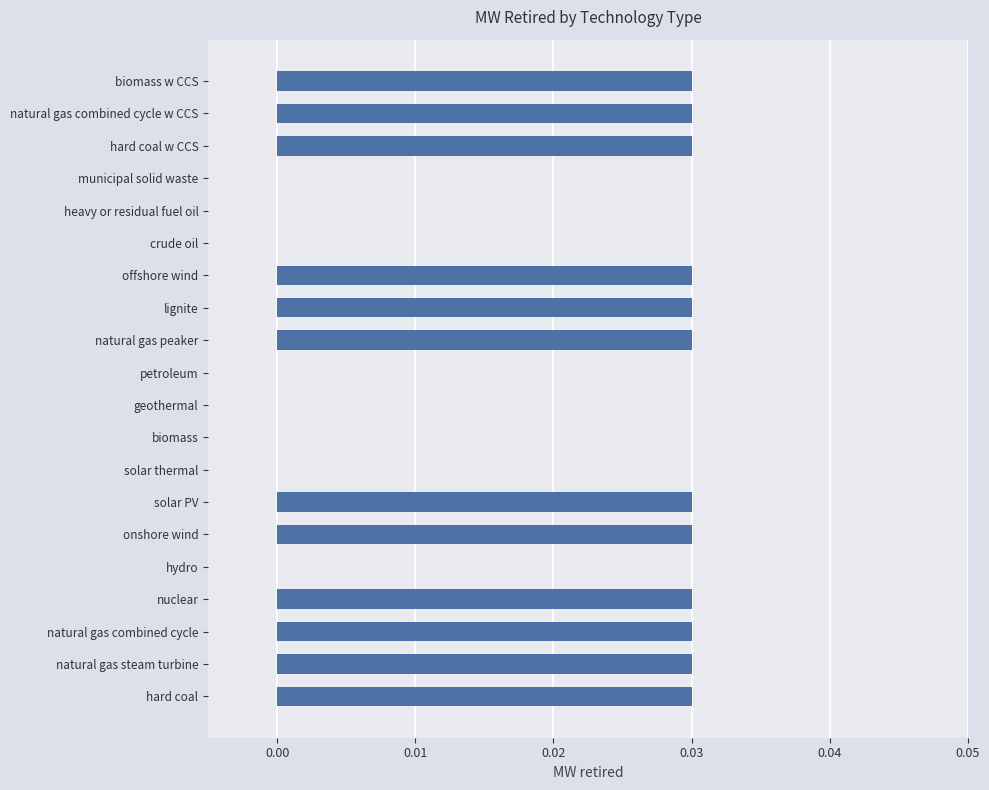

True or false: the data shows 0.0 at crude oil.

True